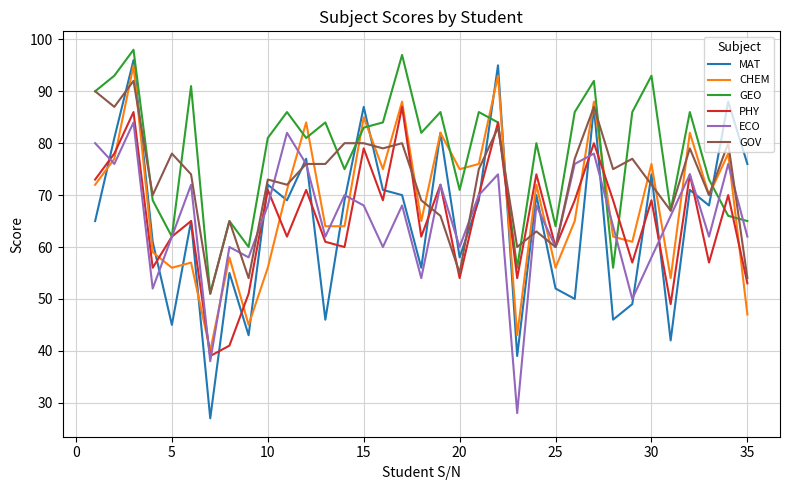

Which series has the largest total across all categories?

GEO